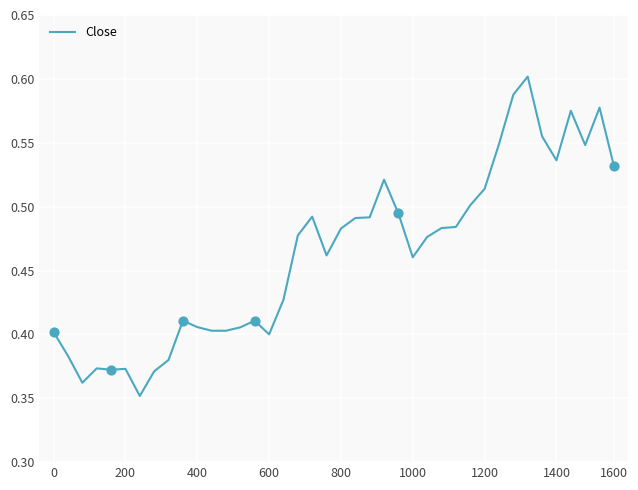

How many lines are shown in the chart?

1